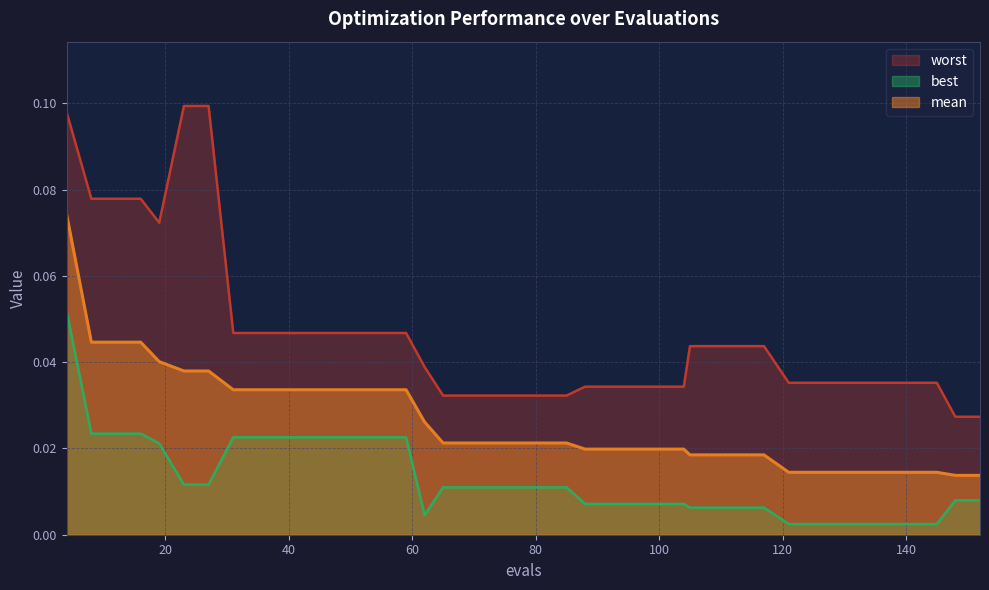

True or false: mean and best cross at least once.

False